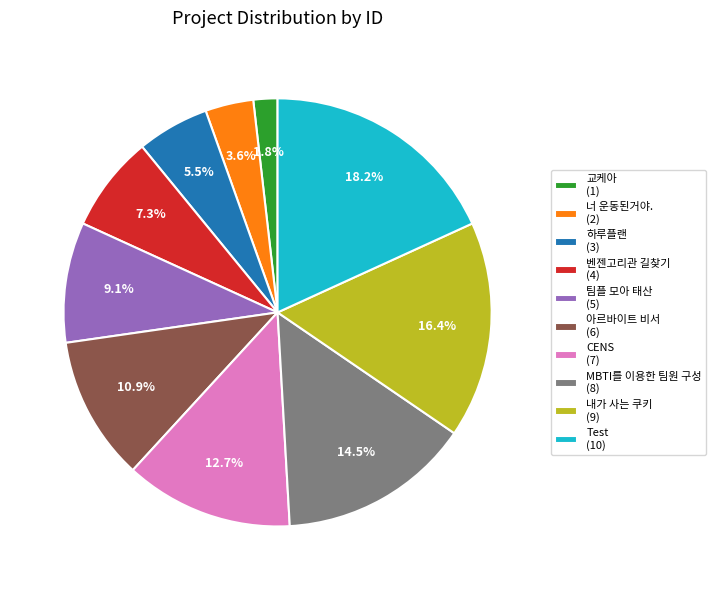

To the nearest percent, what percentage of the pie is 교케아?

2%